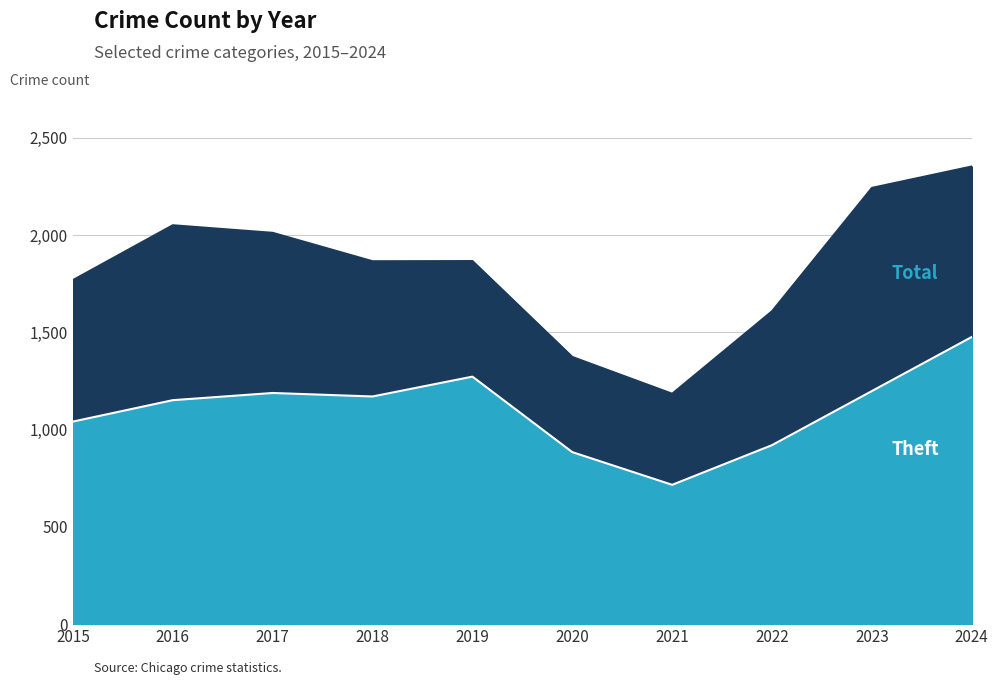

At which category does Total reach its first local valley?

2018